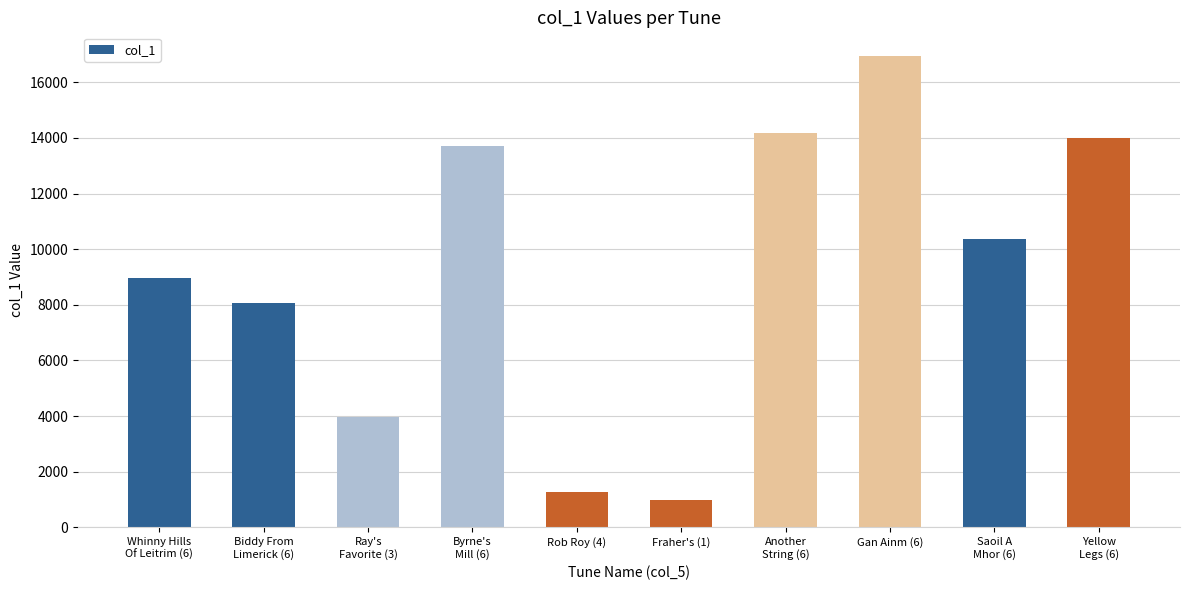

What is the label of the 8th bar from the left?

Gan Ainm (6)